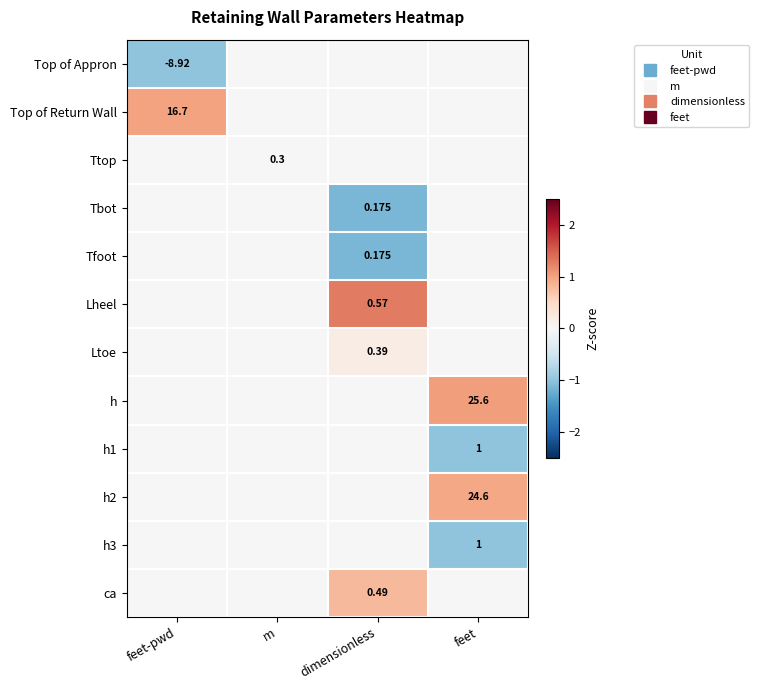

Is it true that h1 equals 0.0 at feet-pwd?

True